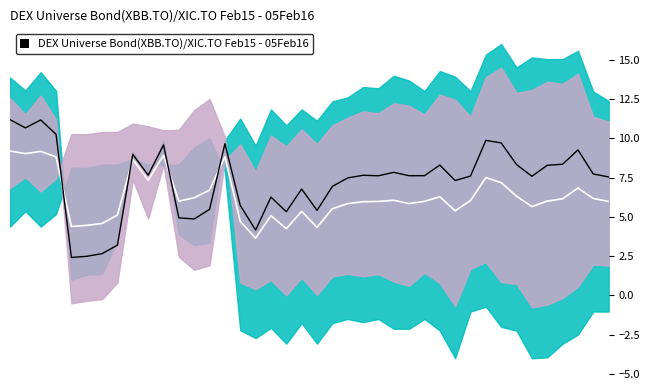

True or false: Mid (white) has a value of 6.0 at 23.

True